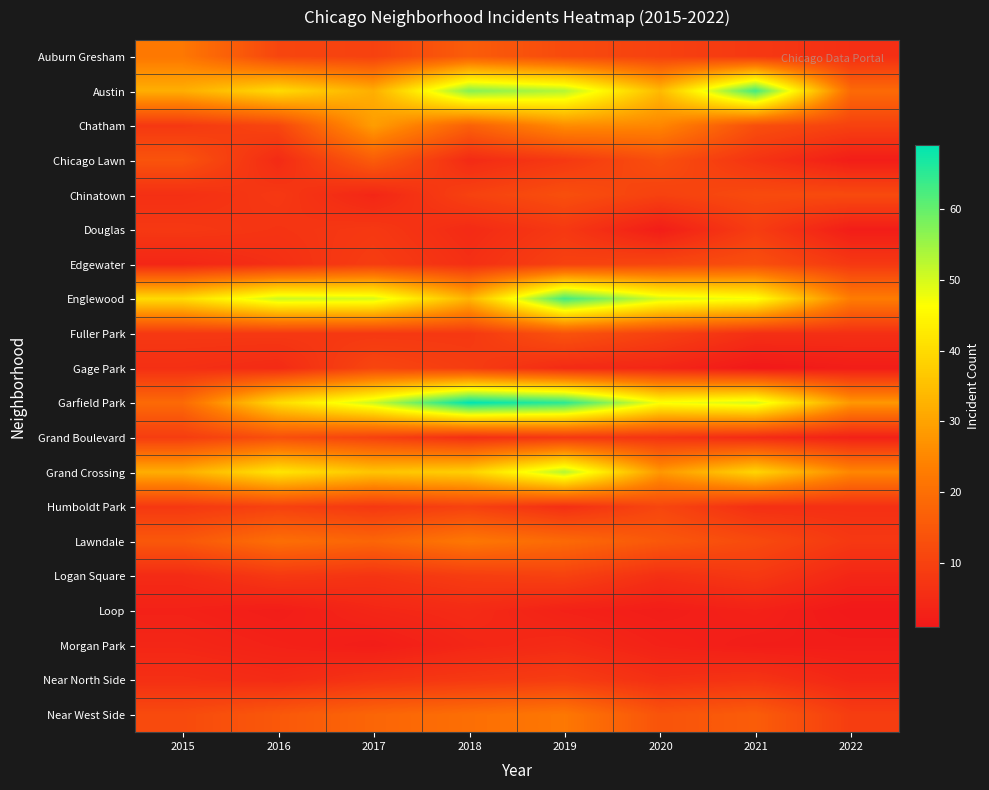

What is the spread (max minus min) of values at 2018?

65